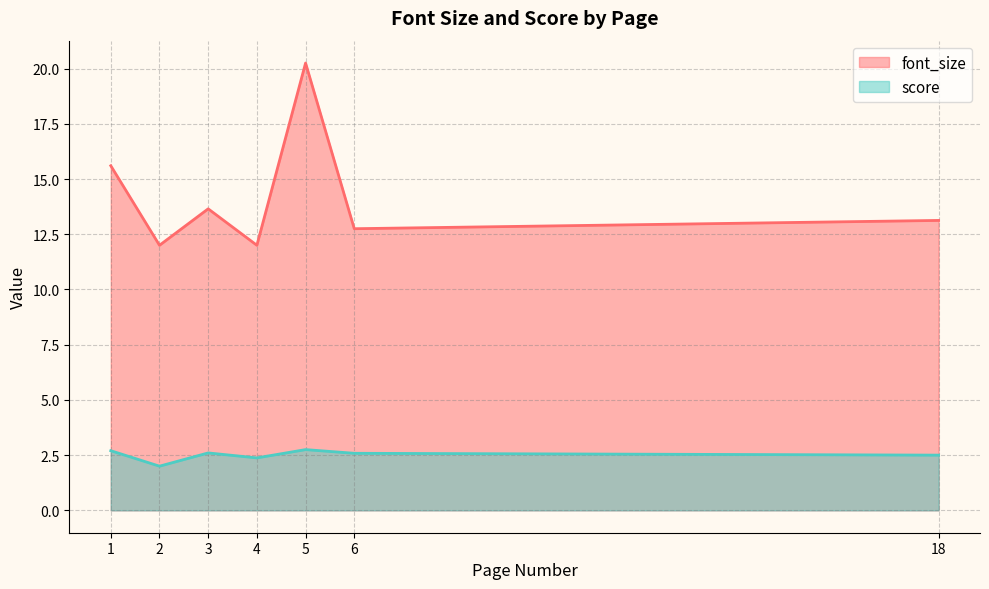

What is the difference between the font_size values at 18 and 1?

2.5